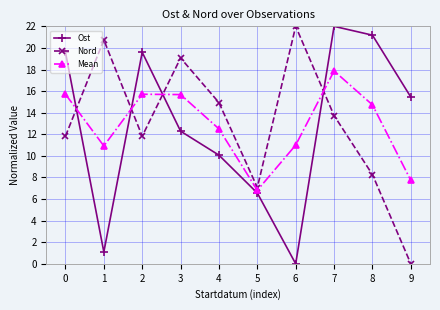

What is the difference between the Ost values at 2 and 4?

9.5